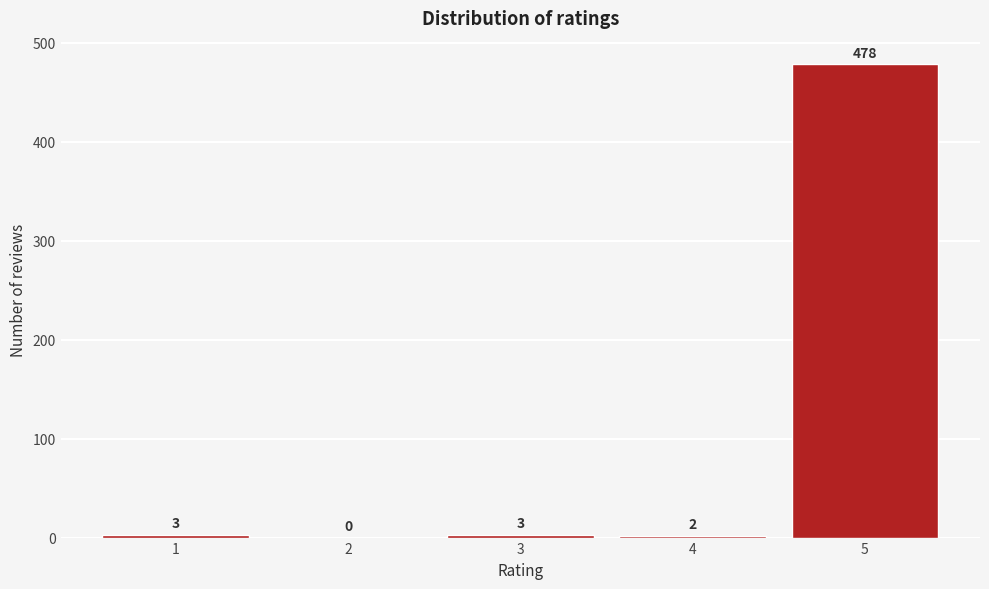

Reading left to right, what are all the values shown in this chart?

1=3	2=0	3=3	4=2	5=478